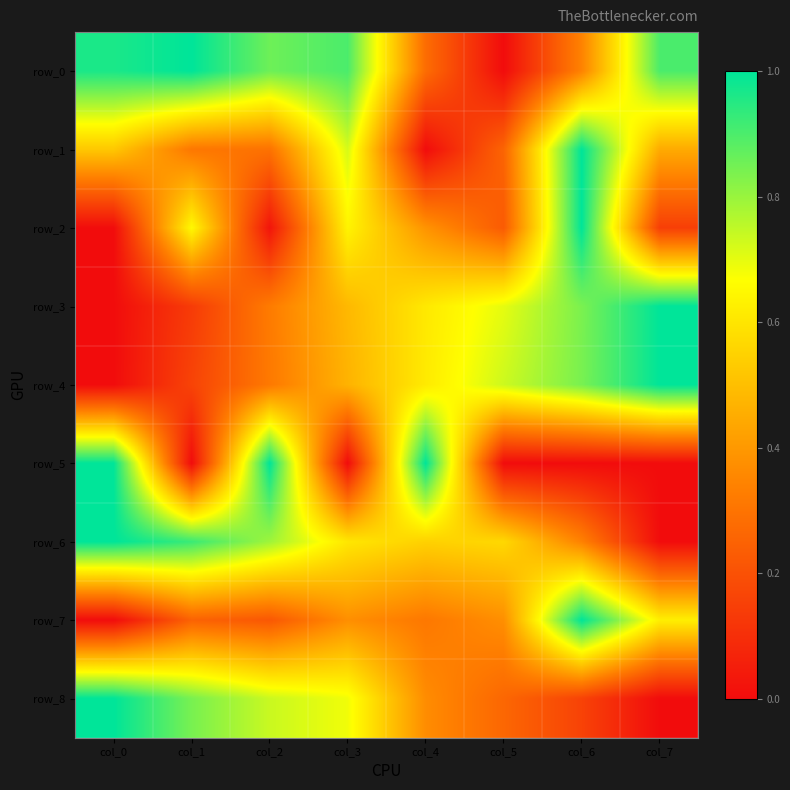

Read the row_0 value at col_7.

0.9